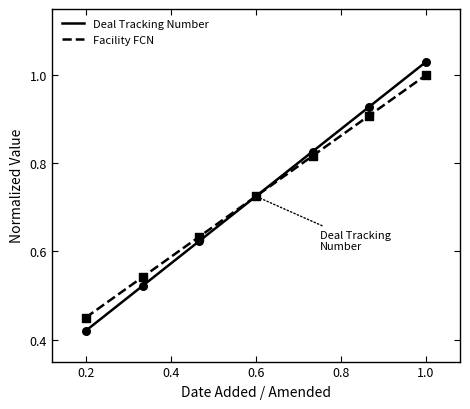

What are all the series names shown in the legend?

Deal Tracking Number, Facility FCN